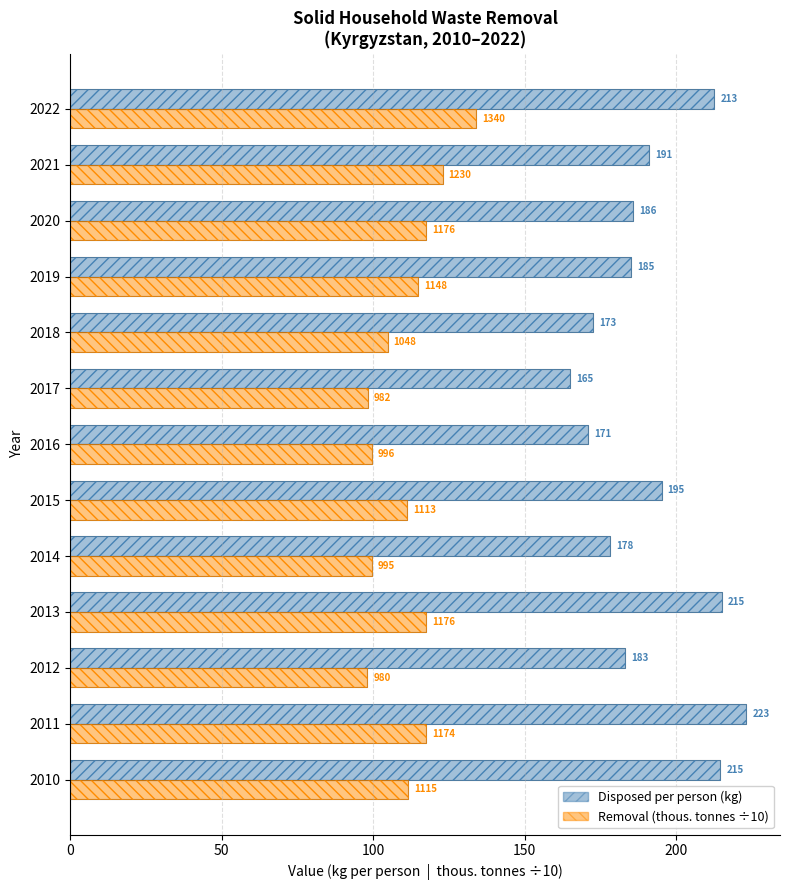

What is the value of the Disposed per person (kg) bar at the 10th from the left?

185.1